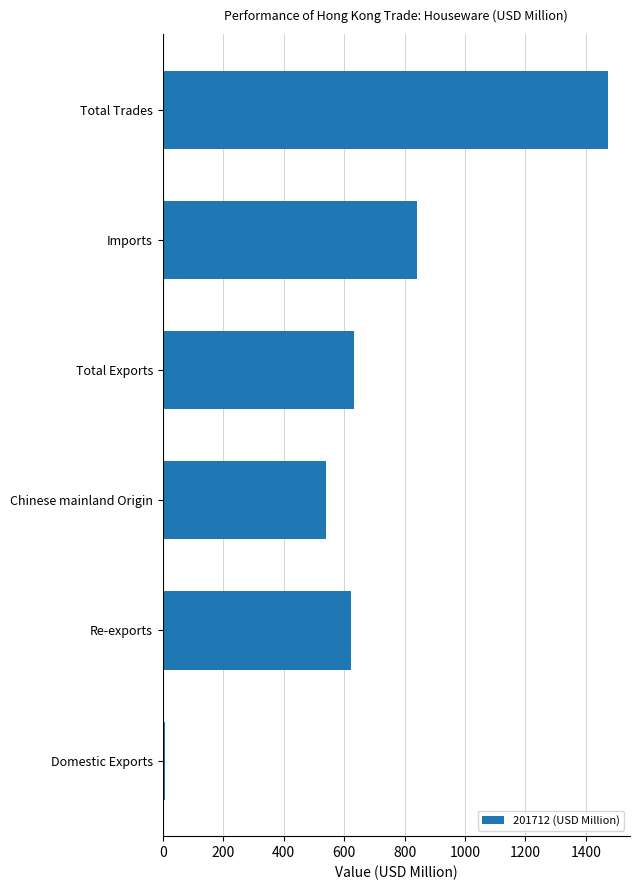

The chart shows a value of 1005.3 at Total Trades. True or false?

False